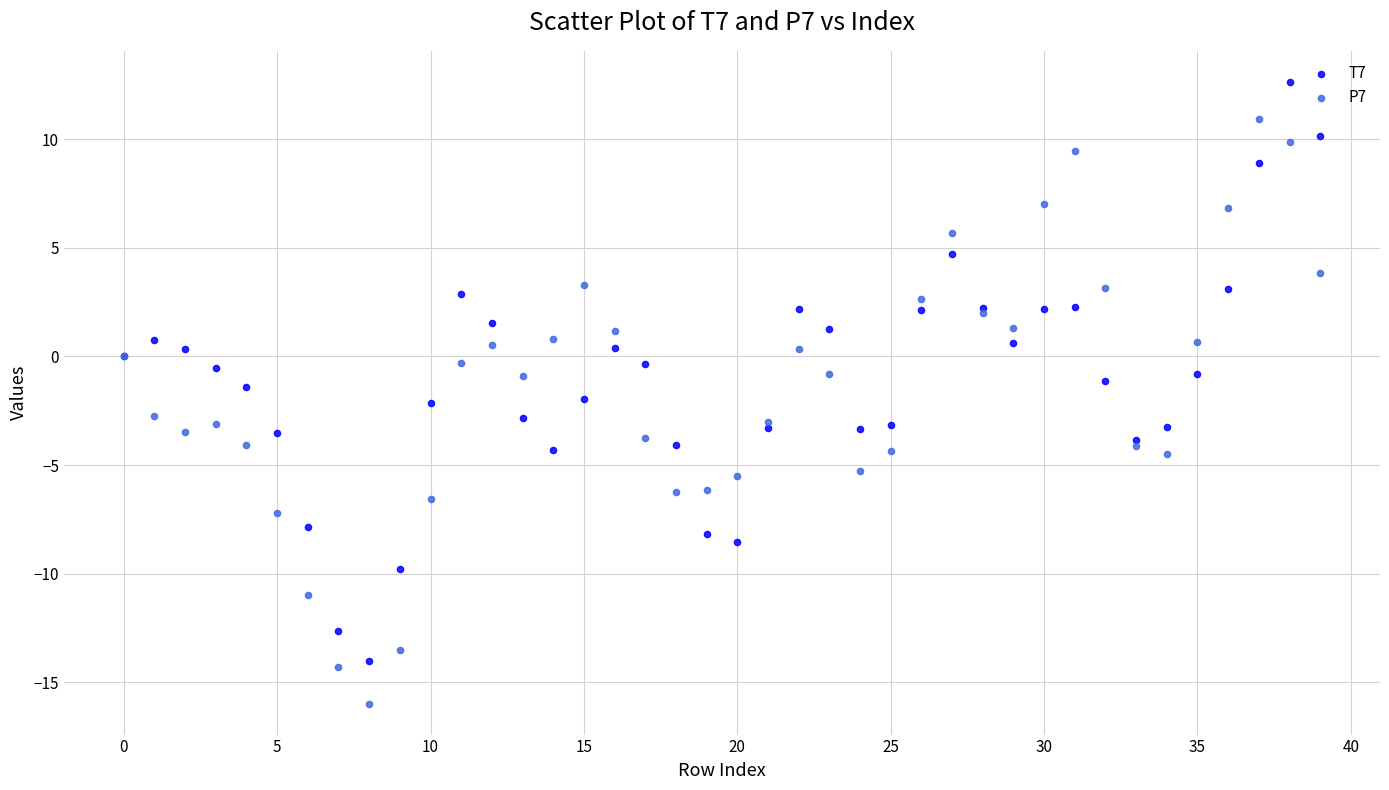

What are all the series names shown in the legend?

T7, P7